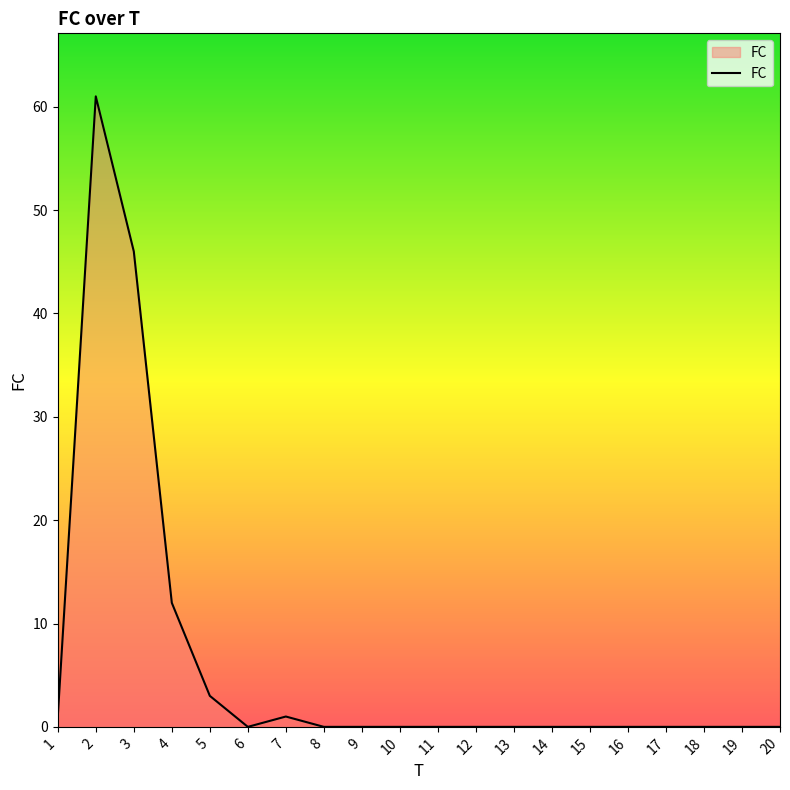

What is the greatest value displayed?

61